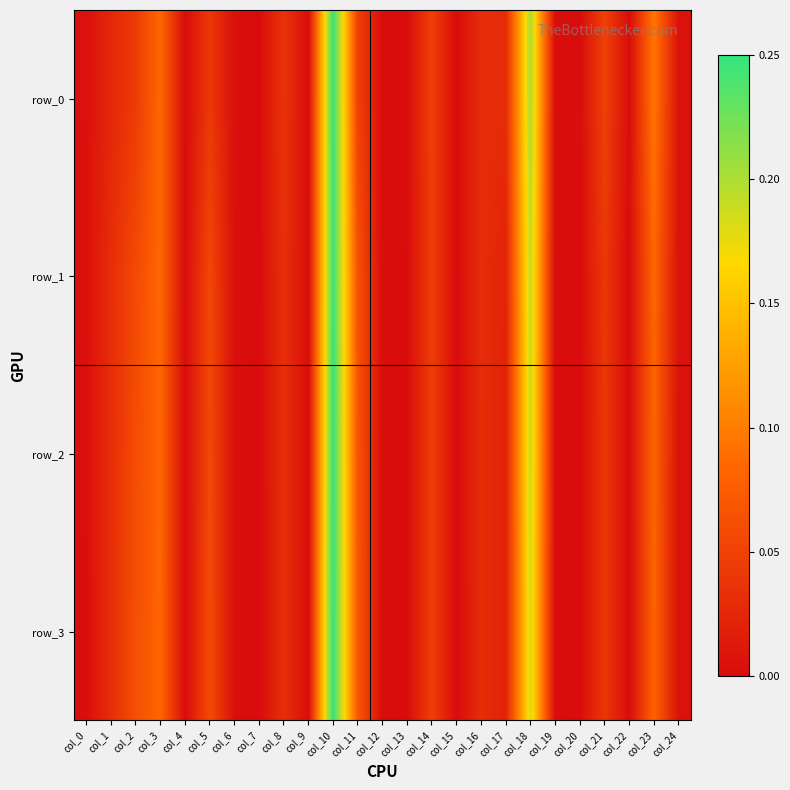

Is it true that row_0 equals 0.1 at col_8?

False